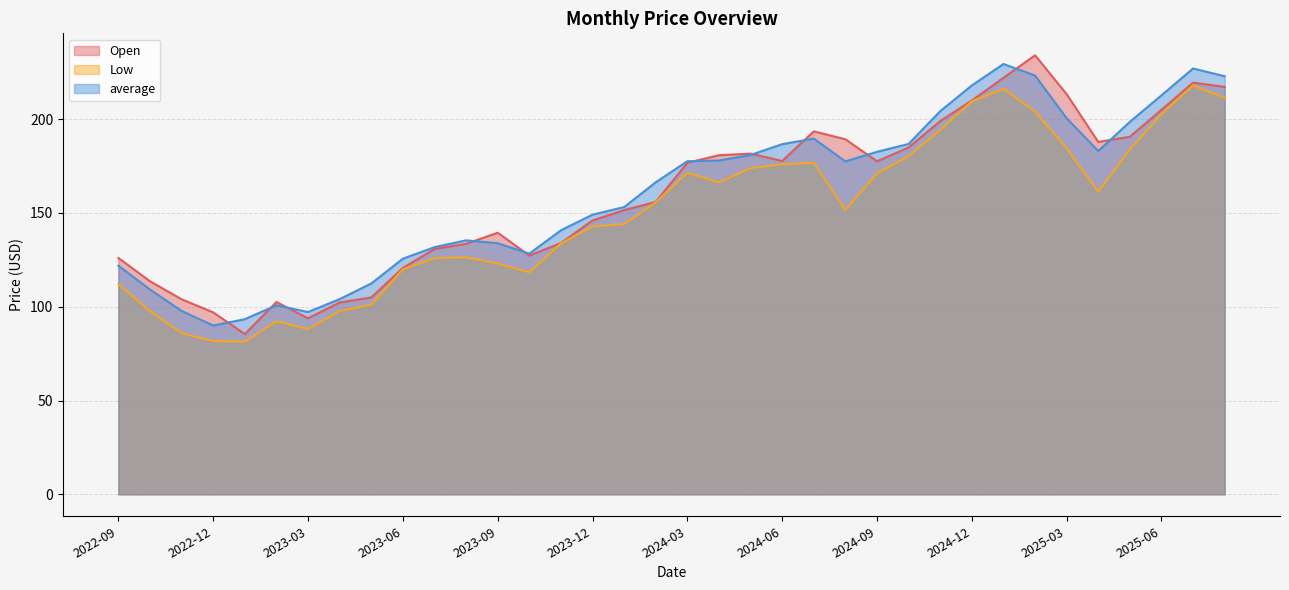

The average series shows 38.0 at 2023-04. True or false?

False